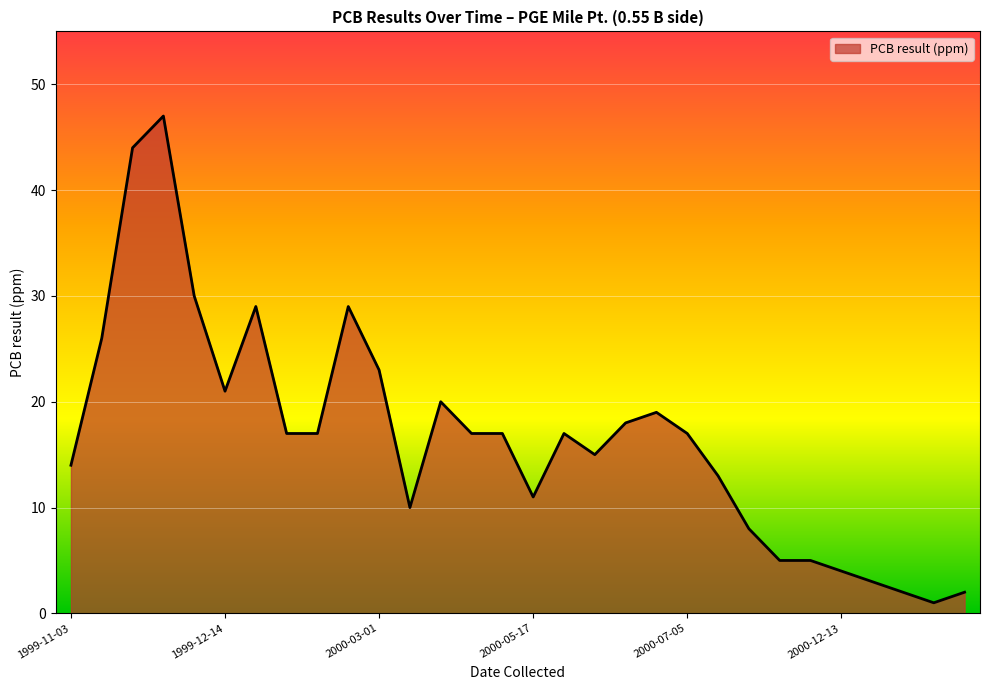

What is the maximum value shown in the chart?

47